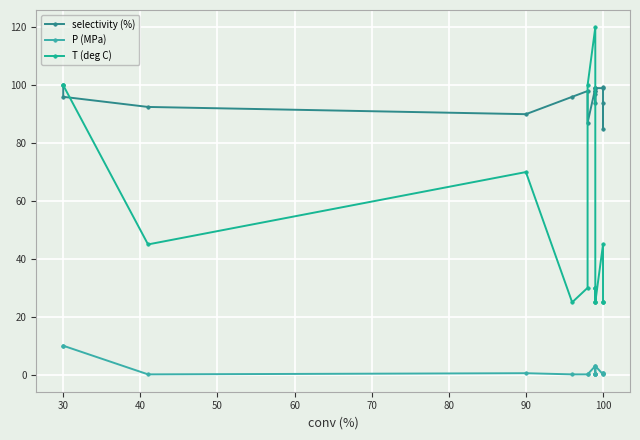

Is this an area chart (filled region under the line)?

No